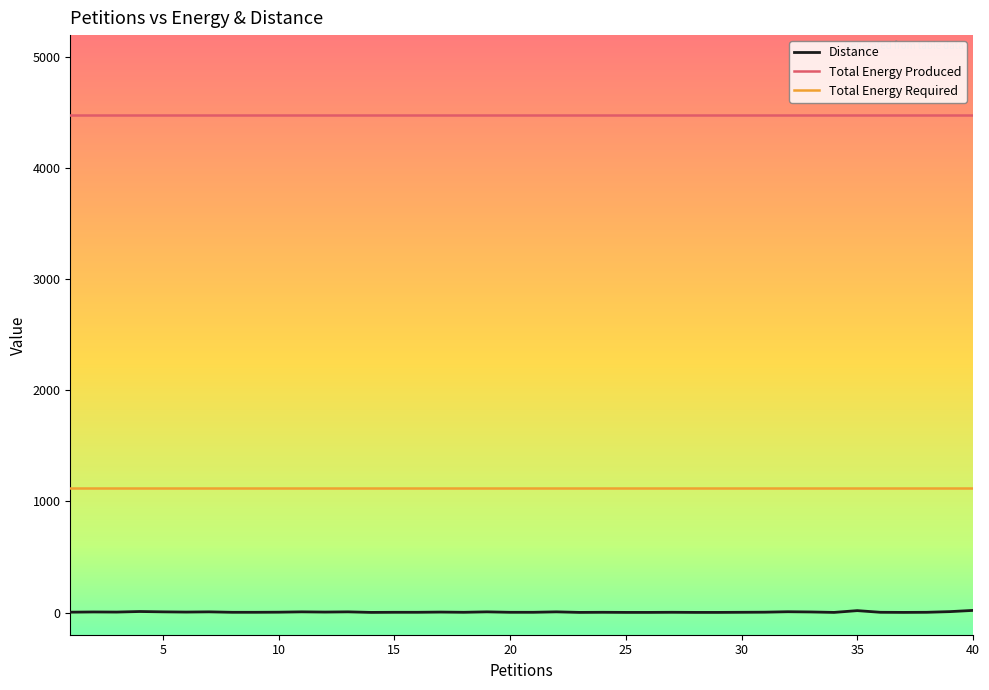

What is the lowest value of the Total Energy Required series?

1121